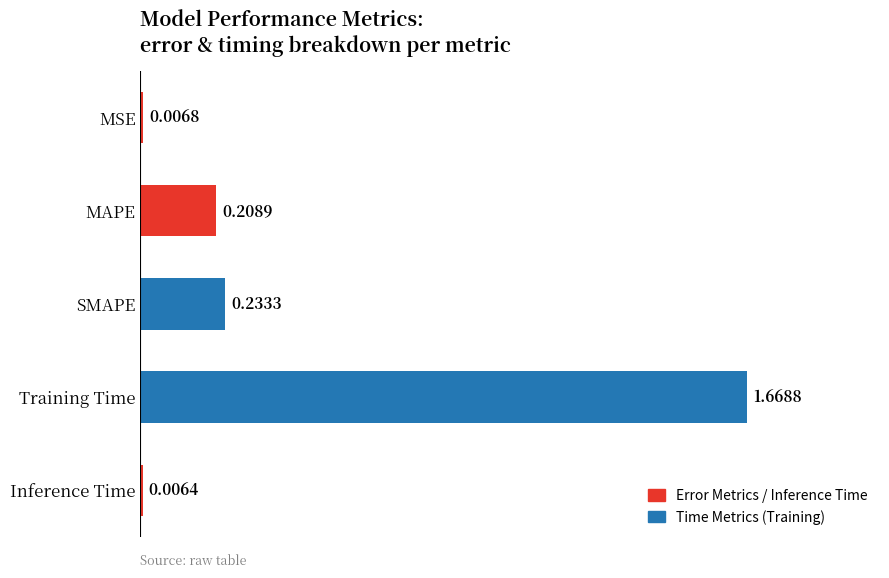

Rank the categories by value from highest to lowest.

Training Time, SMAPE, MAPE, MSE, Inference Time